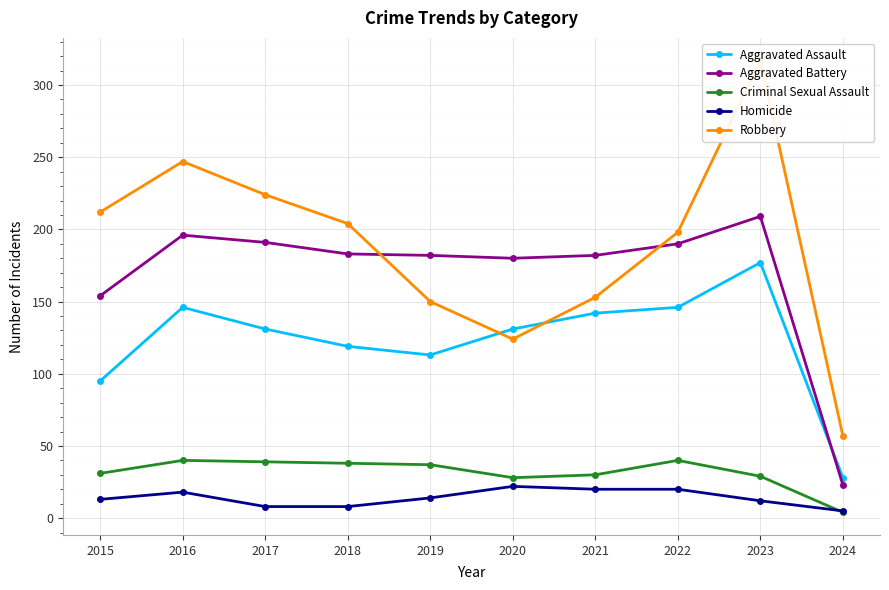

How many values in the Aggravated Assault series are below 131?

4